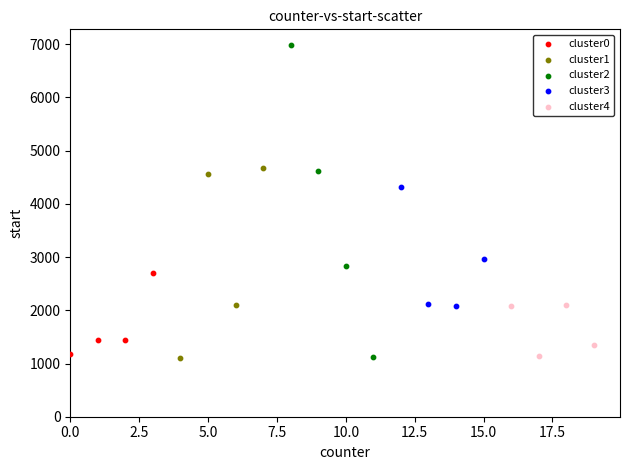

Which series reaches the maximum Y coordinate?

cluster2